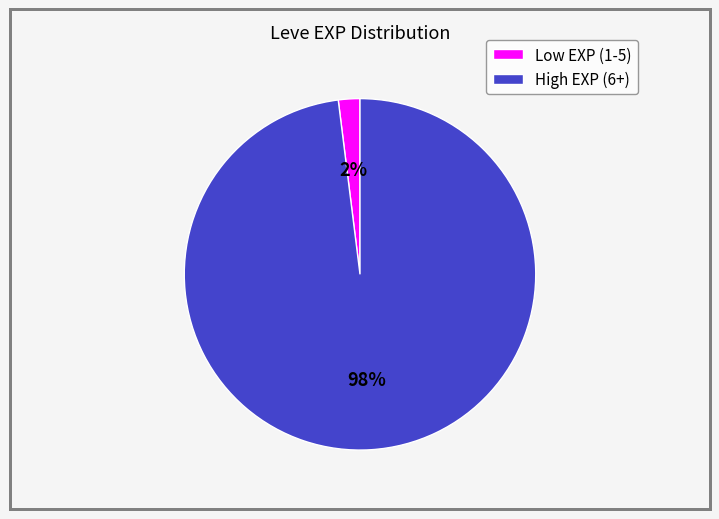

Does Low EXP (1-5) account for over 50% of the chart?

No